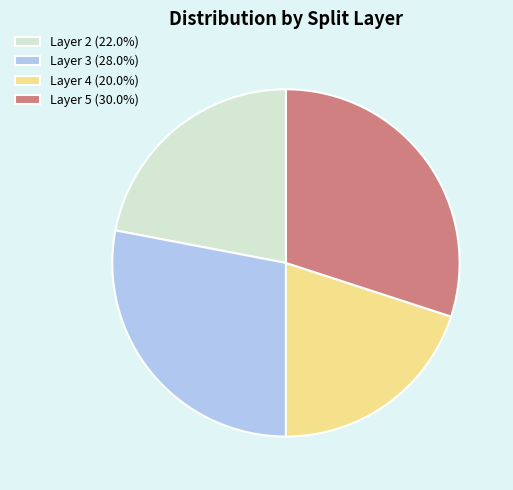

Is there any slice that represents more than half of the pie?

No